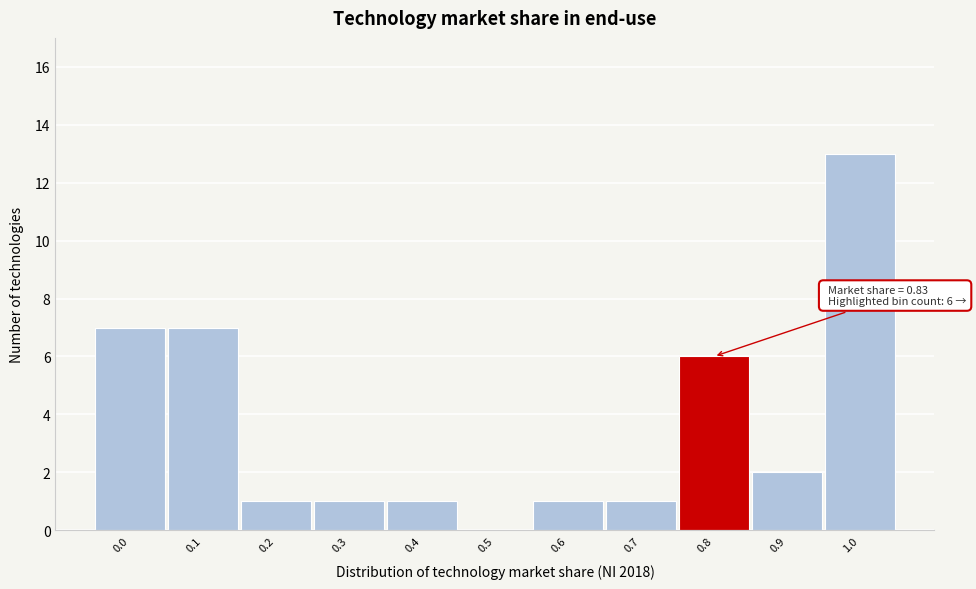

Reading left to right, transcribe all the data shown in this chart.

0.0=7	0.1=7	0.2=1	0.3=1	0.4=1	0.5=0	0.6=1	0.7=1	0.8=6	0.9=2	1.0=13